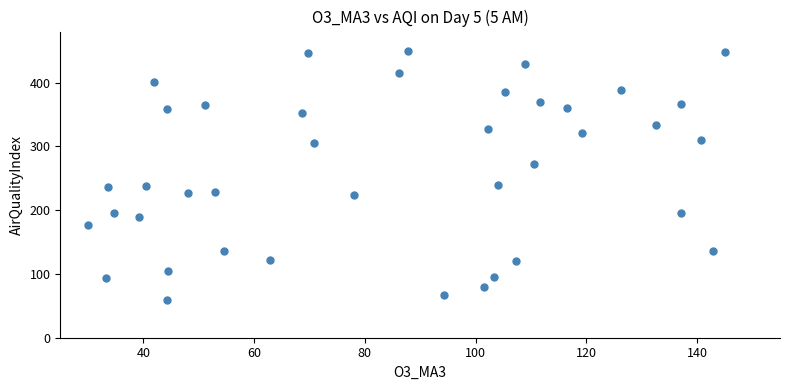

What is the range of Y values (max minus min)?

391.4